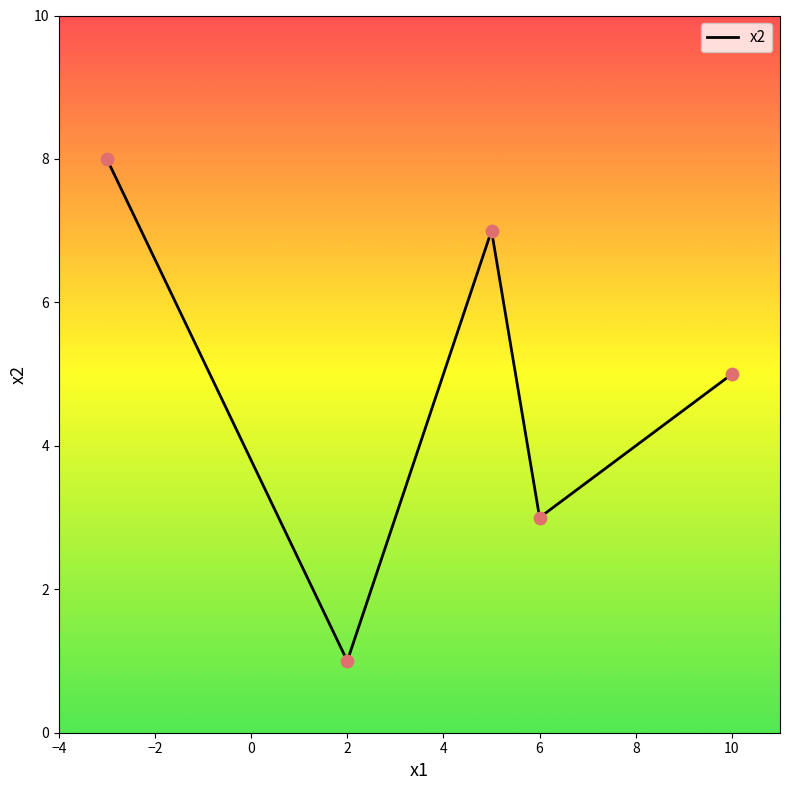

What is the difference between the maximum and minimum values?

7